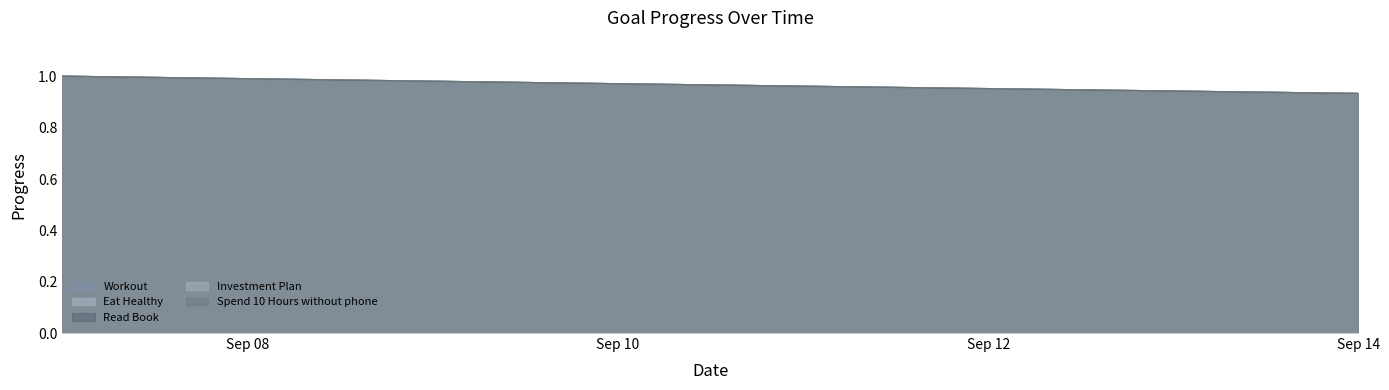

Which series changed the most between 2025-09-07 and 2025-09-13?

Workout